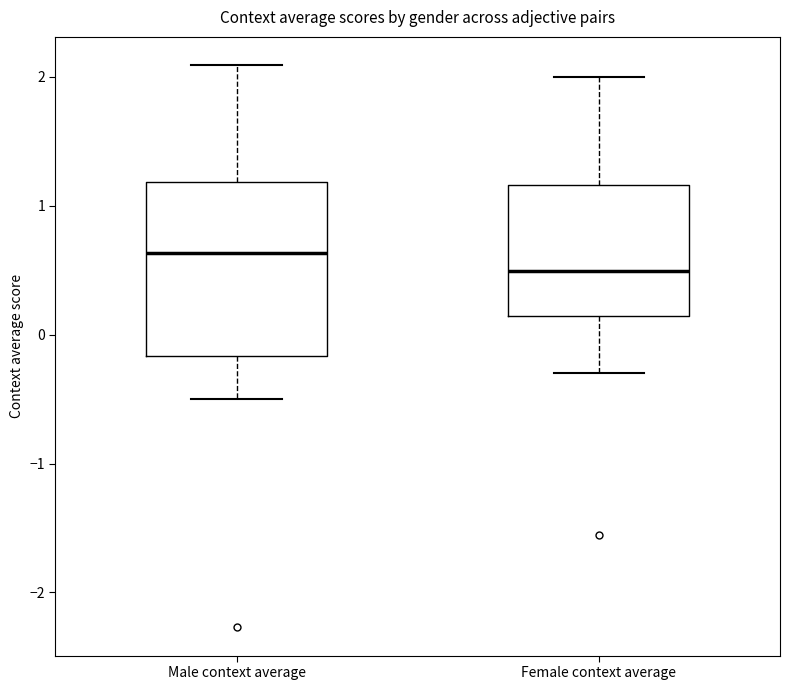

Which box's median line is the lowest?

Female context average